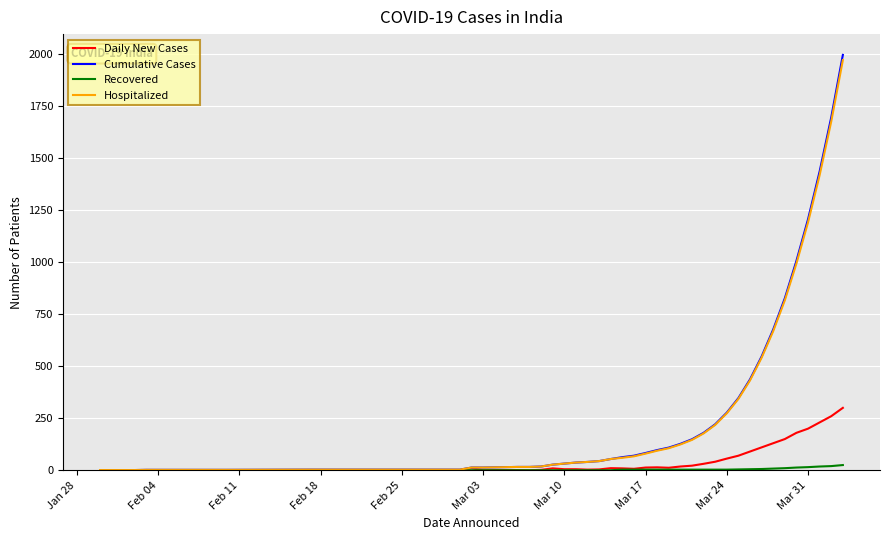

What is the average value of the Daily New Cases series?

50